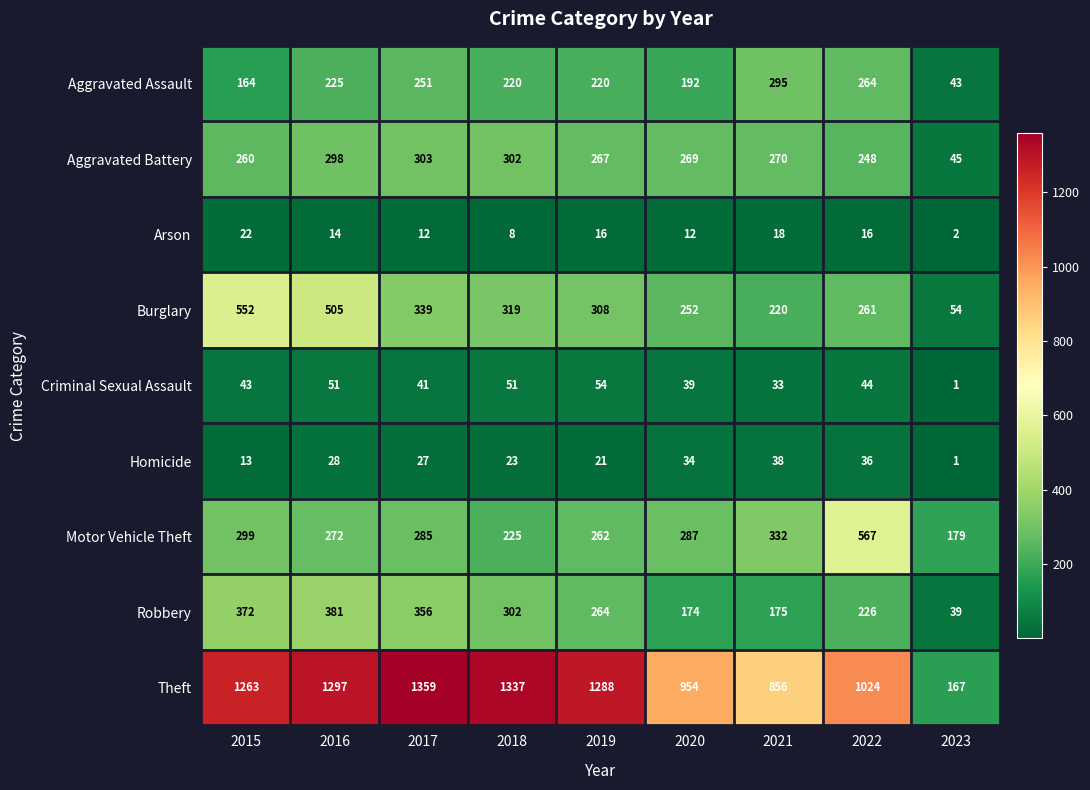

Which series has the largest total across all categories?

Theft